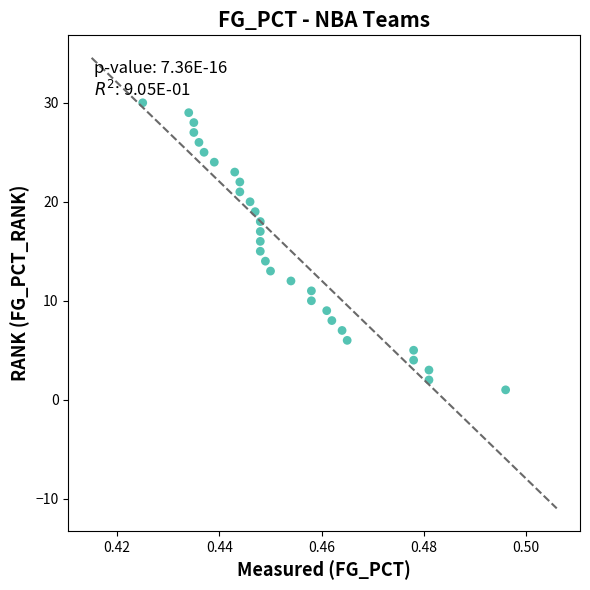

What is the range of Y values (max minus min)?

29